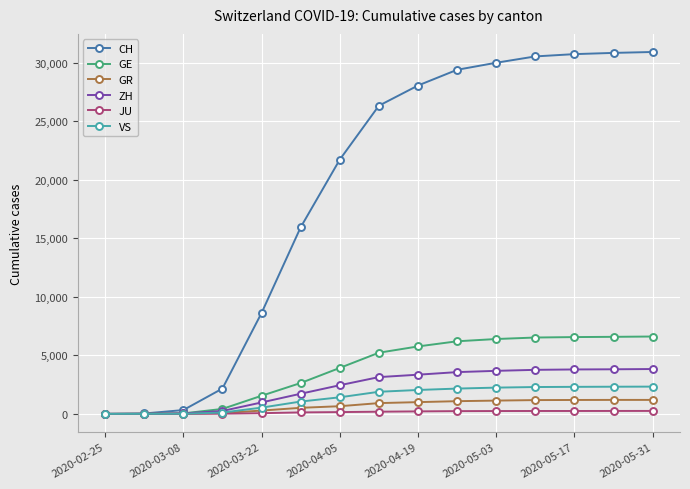

Which series has the largest total across all categories?

CH